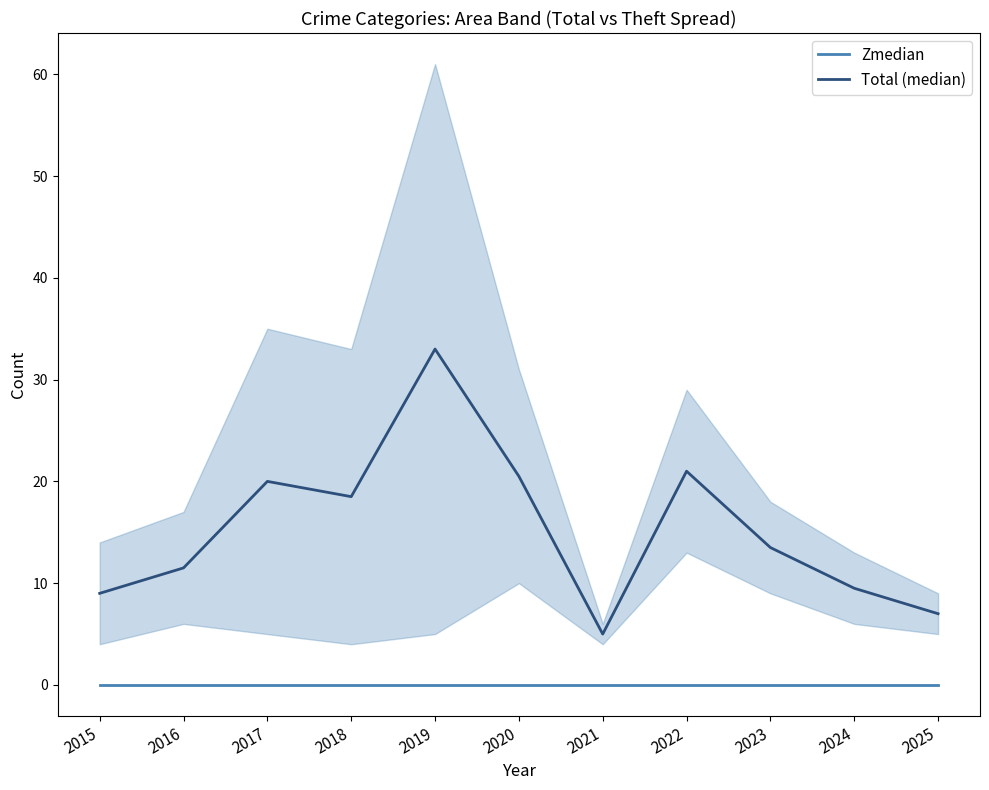

Does the chart have visible grid lines?

No